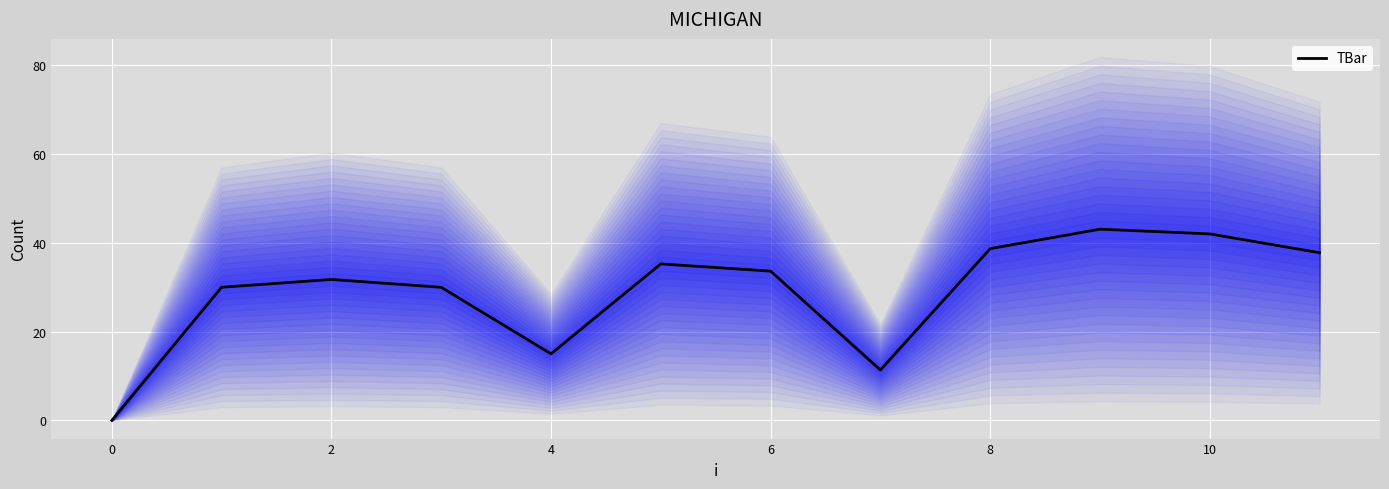

Reading left to right, extract all data points from this chart.

0.0	30.0	31.8	30.0	15.0	35.3	33.6	11.4	38.7	43.1	42.0	37.8